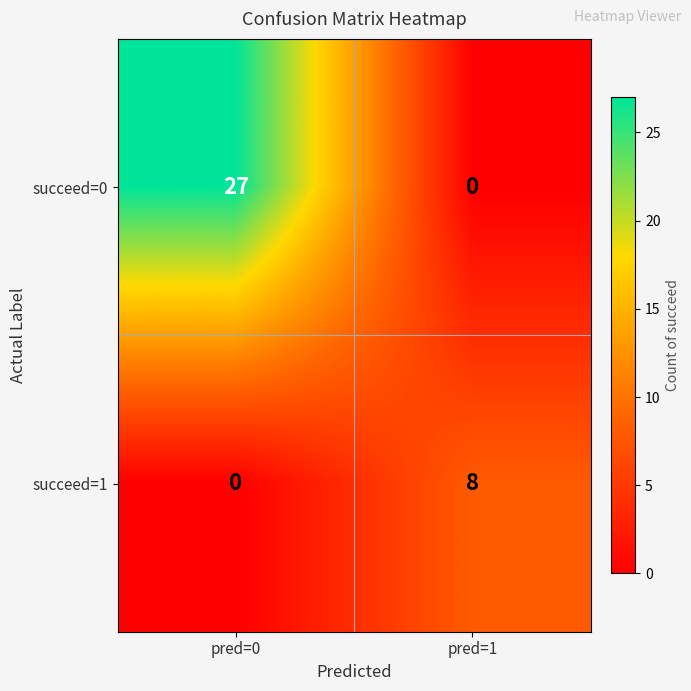

What is the difference between the highest and lowest values at pred=0?

27